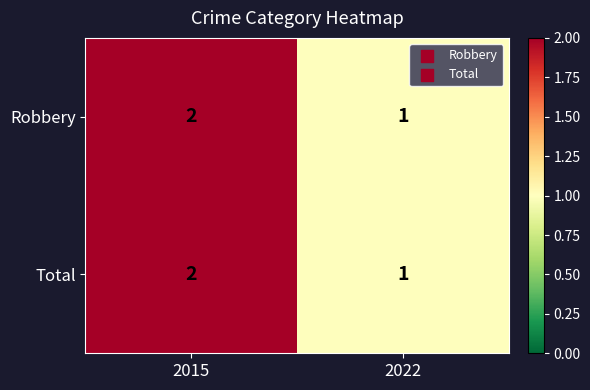

Rank the categories by Total value from lowest to highest.

2022, 2015